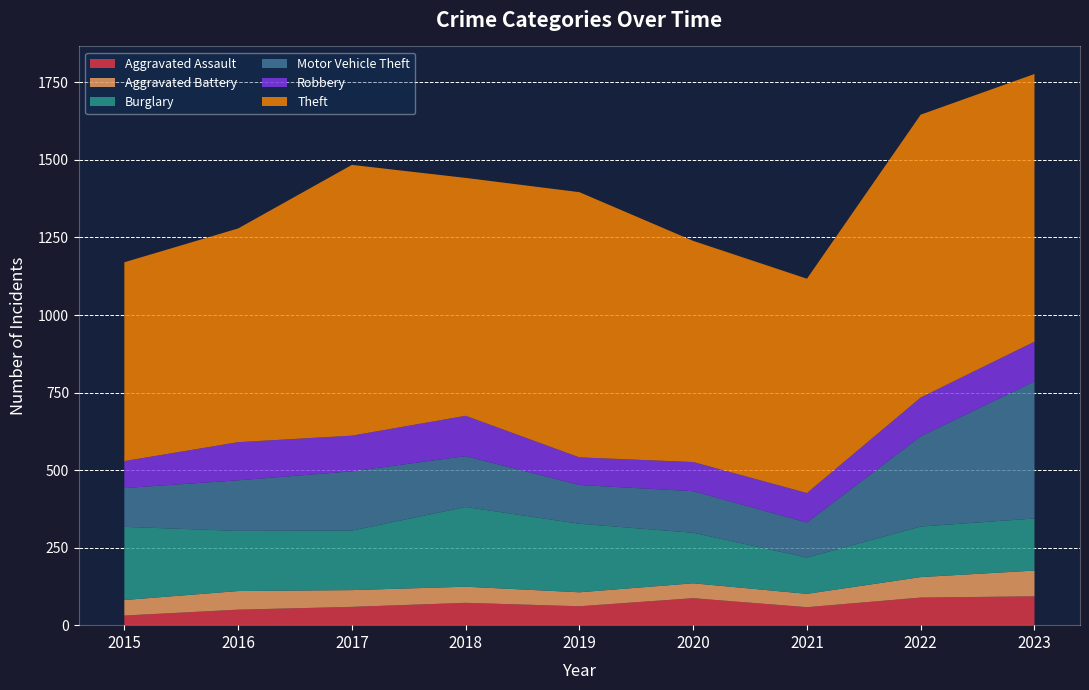

Reading left to right, list all the values displayed in this chart.

Aggravated Assault: 31	50	59	72	61	87	58	89	93
Aggravated Battery: 50	60	54	52	45	48	43	66	83
Burglary: 236	194	192	257	221	163	117	163	168
Motor Vehicle Theft: 125	163	191	164	125	134	113	291	442
Robbery: 87	123	115	130	89	94	95	125	128
Theft: 641	689	873	767	855	713	691	912	863